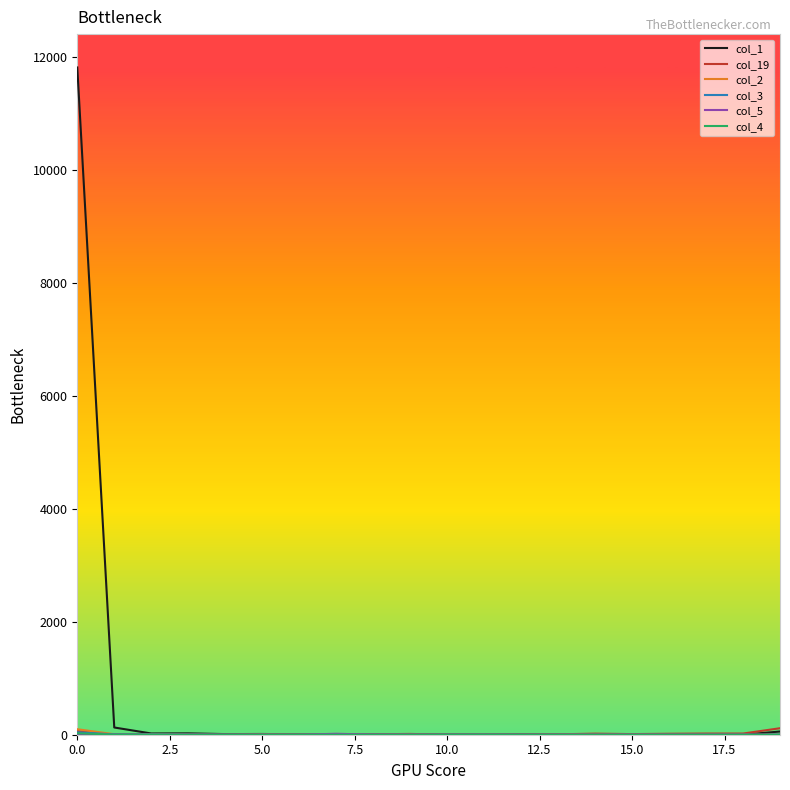

Which series has the largest total across all categories?

col_1